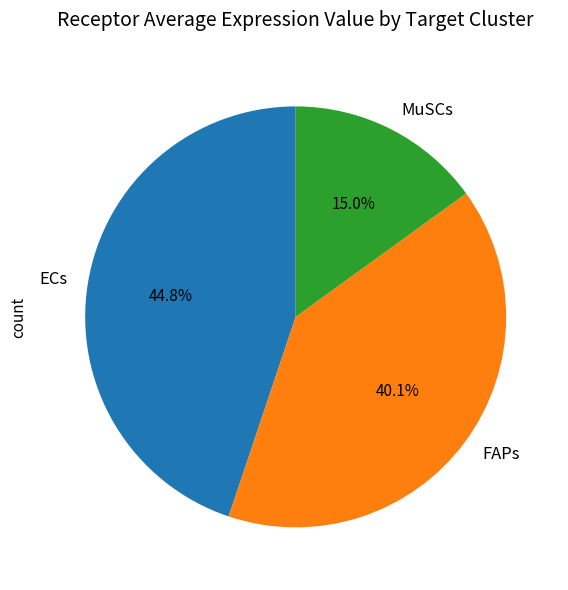

Count the number of slices in the pie.

3